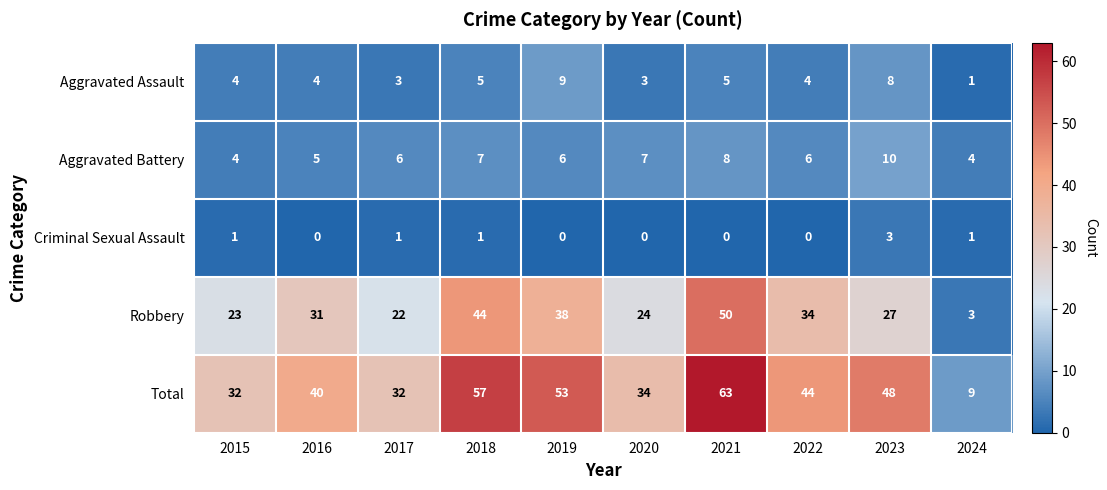

Is it true that Total equals 57 at 2018?

True